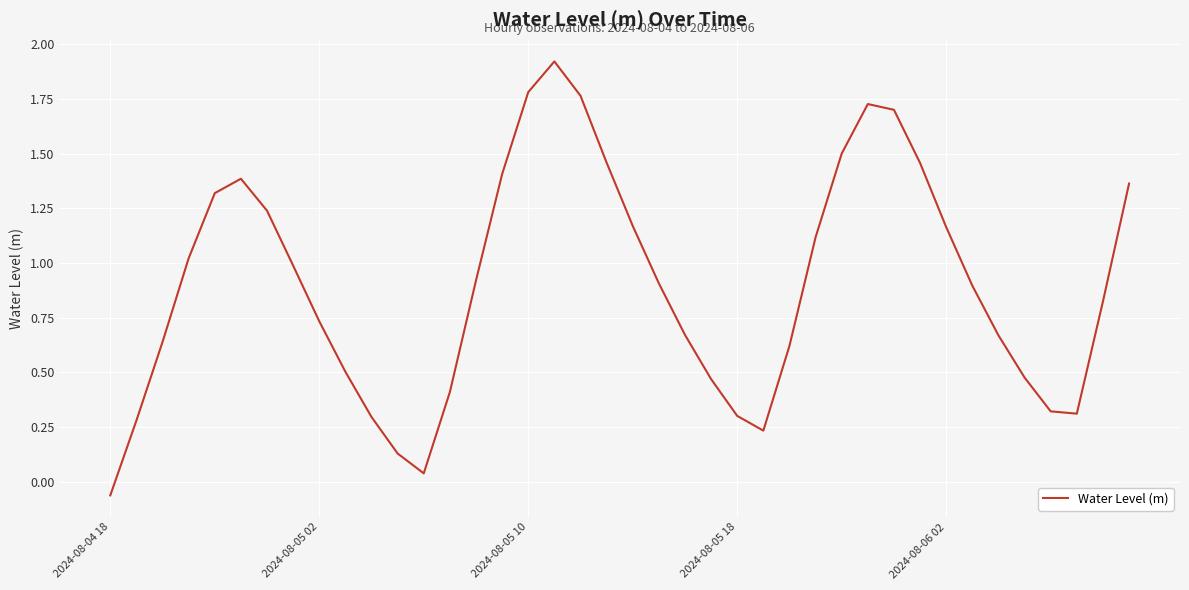

List the labels in order of value, largest first.

17, 16, 18, 29, 30, 28, 19, 31, 15, 5, 39, 2024-08-06 02, 6, 20, 32, 27, 2024-08-05 18, 7, 14, 21, 33, 38, 8, 22, 34, 2024-08-05 10, 26, 9, 35, 23, 13, 36, 37, 24, 10, 2024-08-05 02, 25, 11, 12, 2024-08-04 18